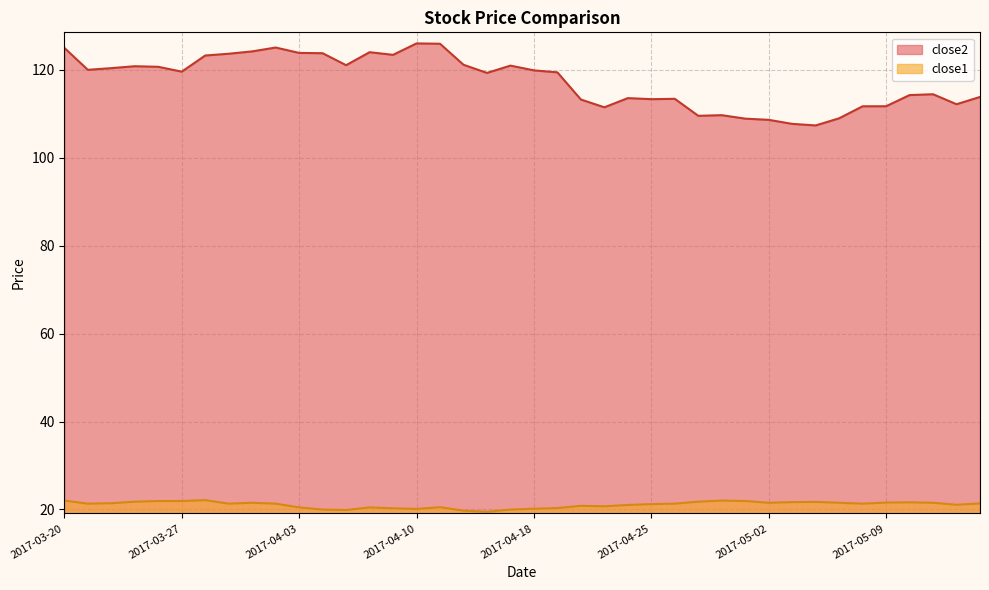

In close1, how many points are lower than both neighbors (excluding endpoints)?

9